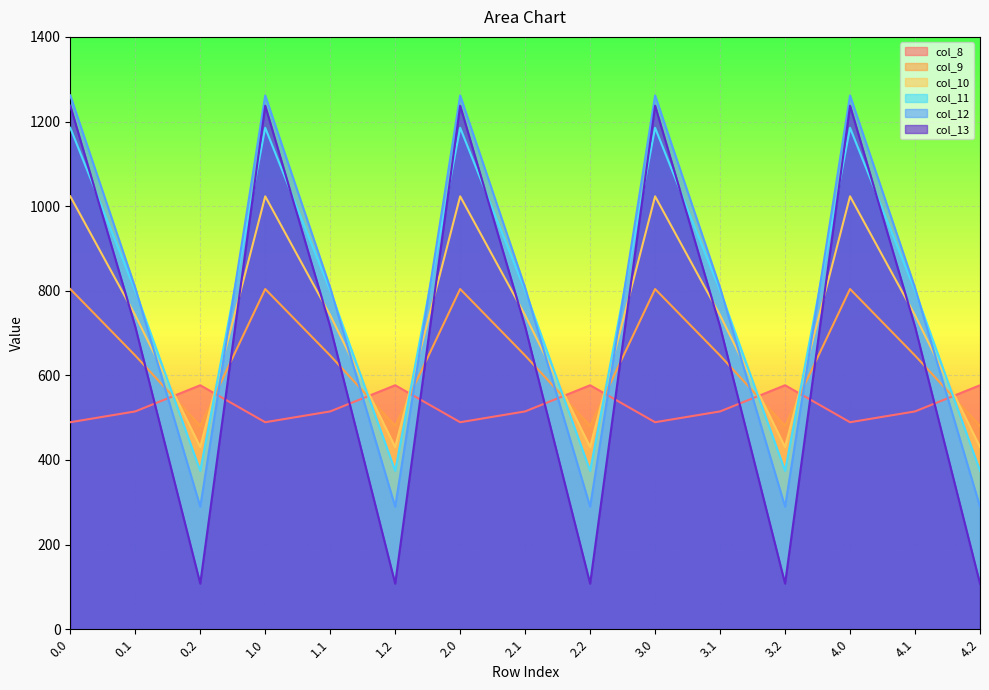

What is the average value of the col_8 series?

526.9